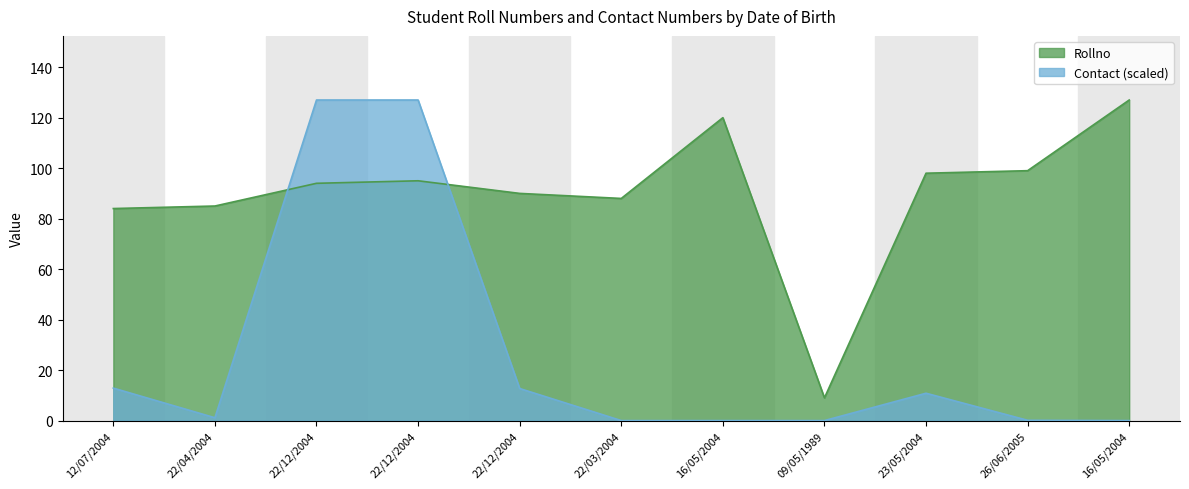

At which label does Rollno first exceed 94?

22/12/2004